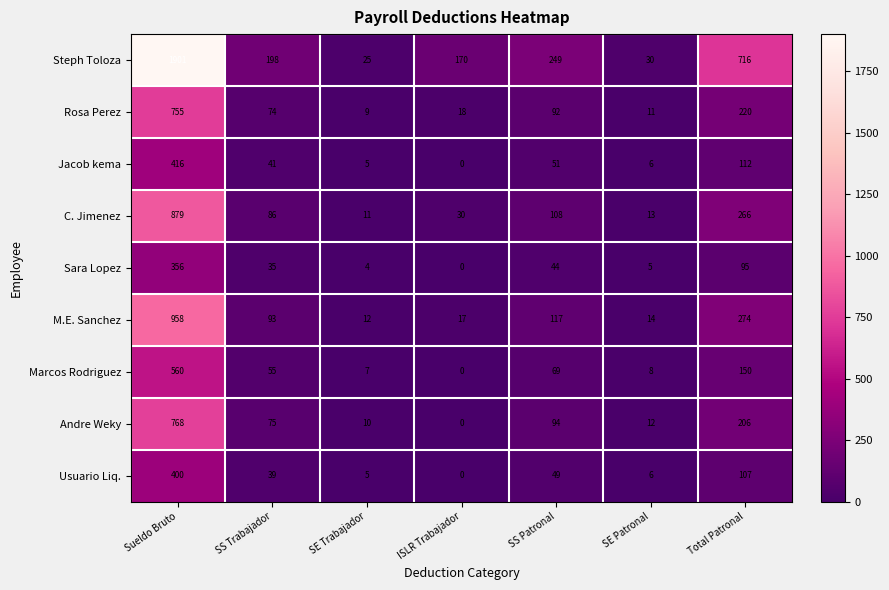

What is the difference between the maximum and second lowest values in the M.E. Sanchez series?

944